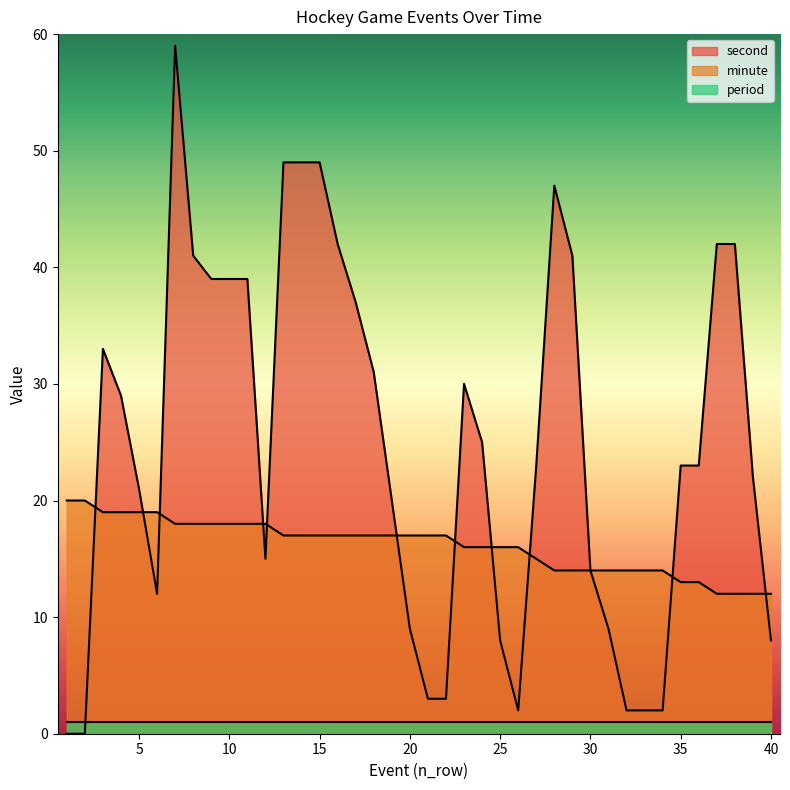

Which series has the largest total across all categories?

second